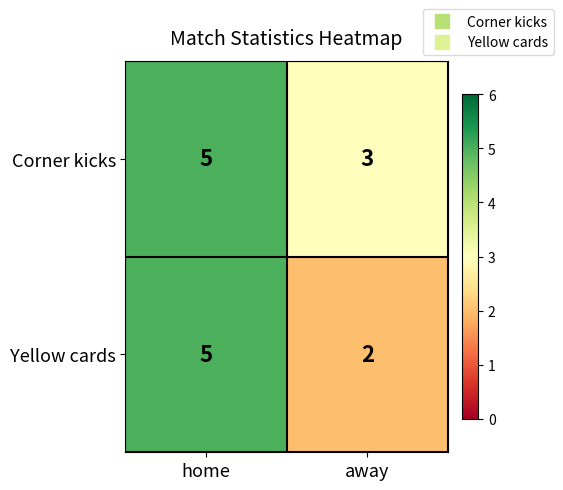

How many categories are shown in the chart?

2